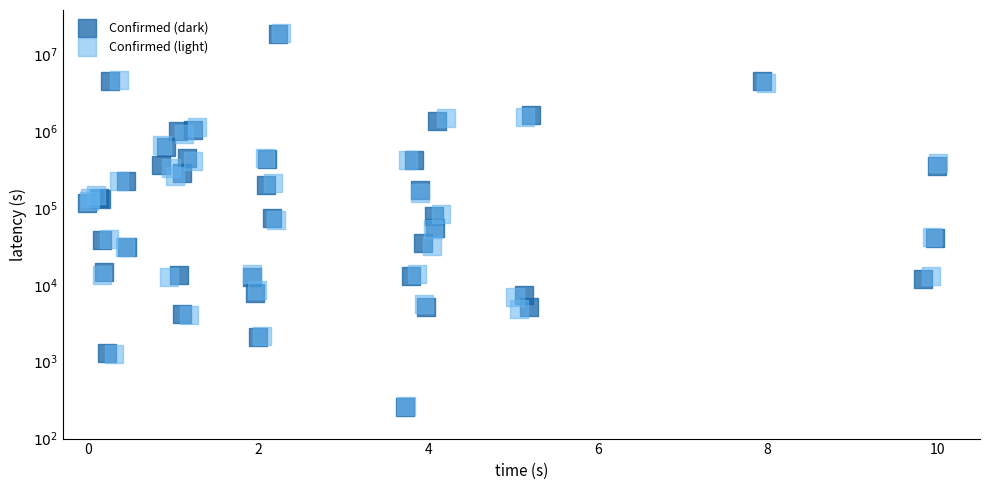

Which series has the largest Y range (max minus min)?

Confirmed (dark)